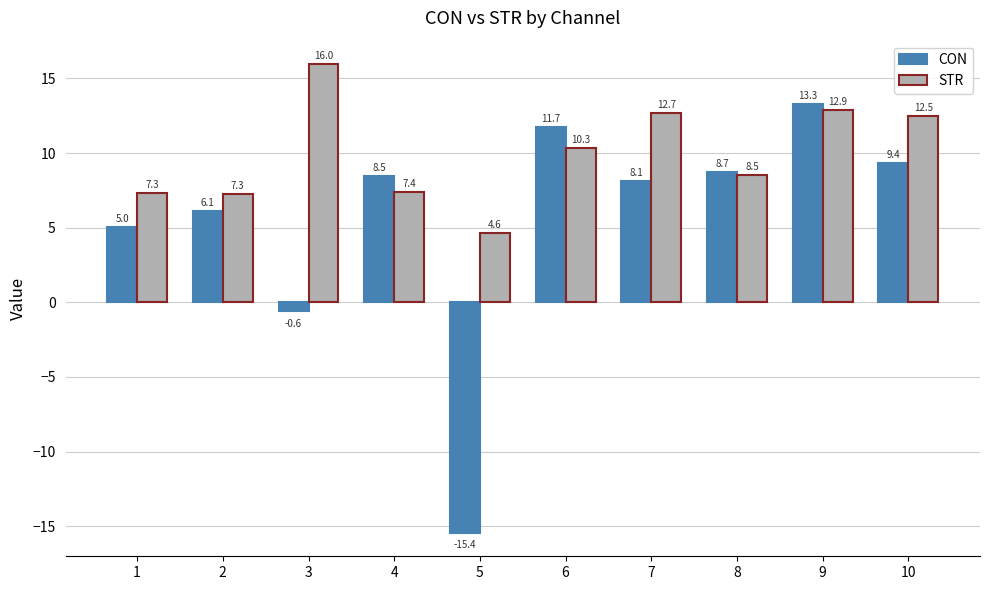

The value of STR at 6 is 10.3. True or false?

True